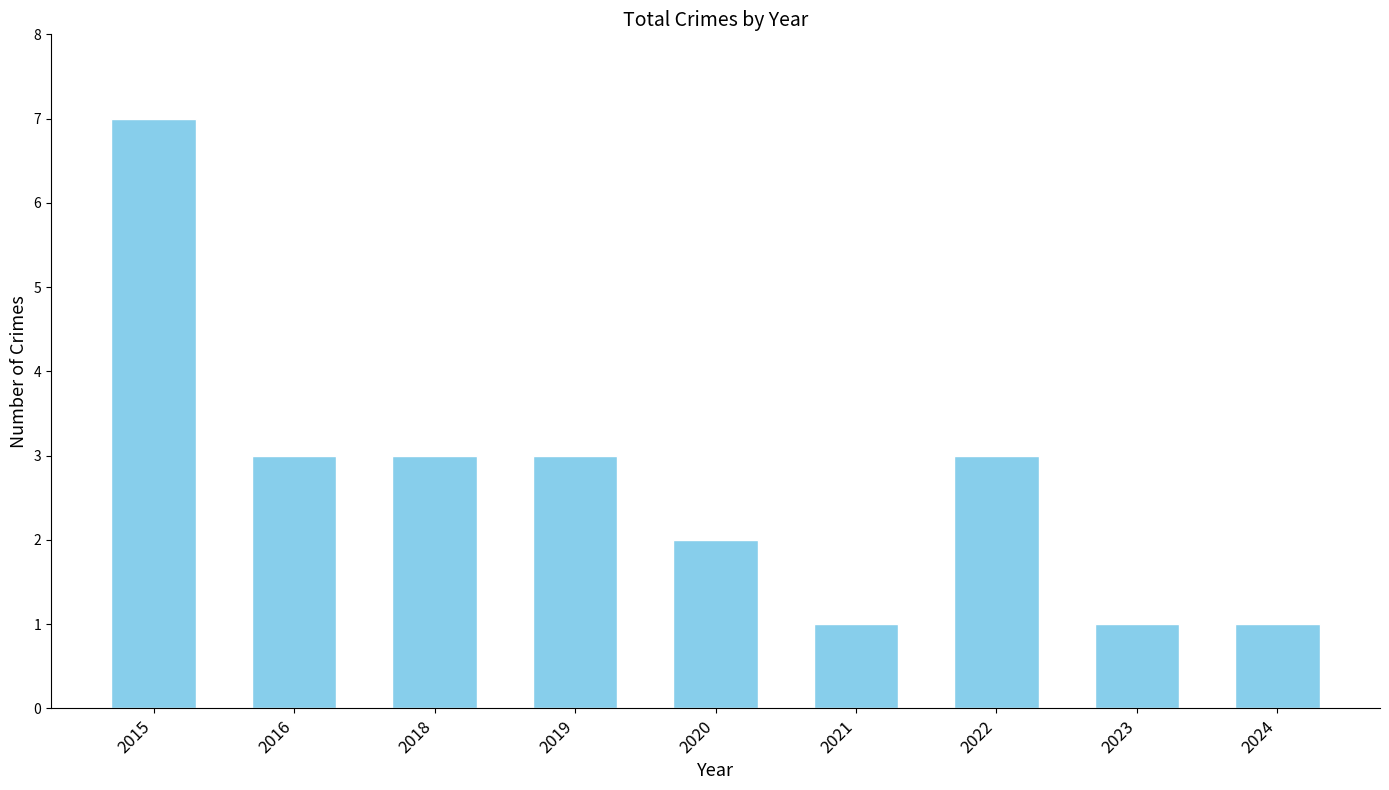

How many data points does each series have?

9